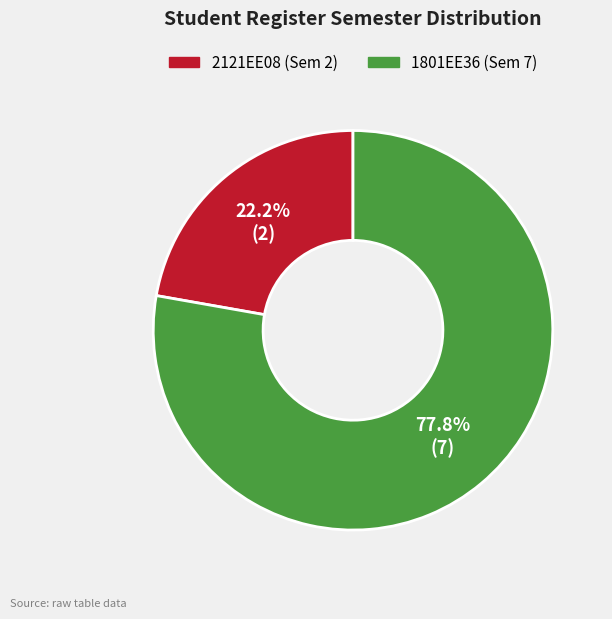

What percentage is NOT represented by 2121EE08?

77.8%